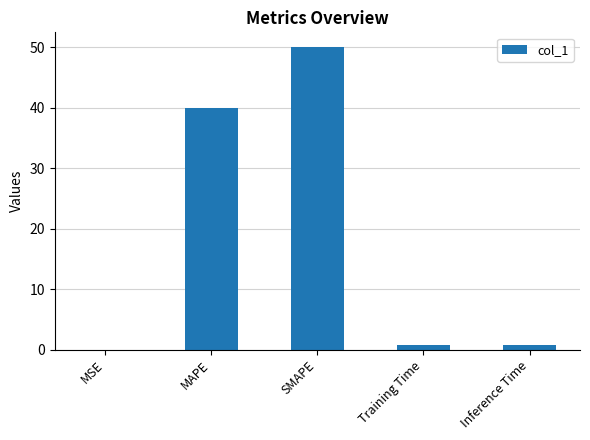

Which has a higher value, MSE or MAPE?

MAPE